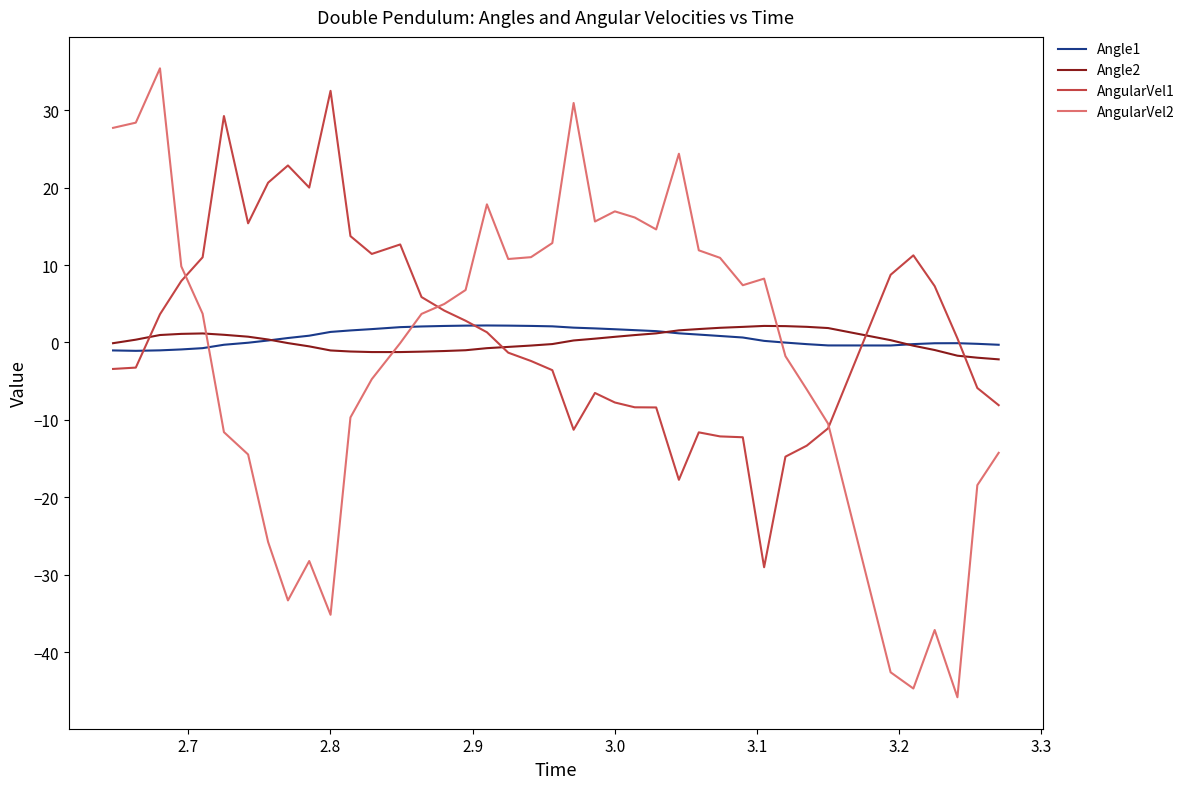

After their last crossing, which series has the higher values: Angle2 or AngularVel2?

Angle2